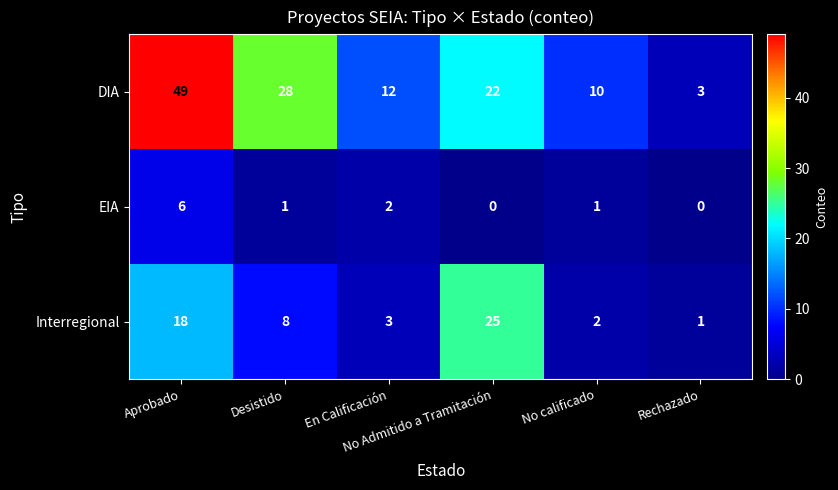

Which label corresponds to the largest value in the chart?

Aprobado